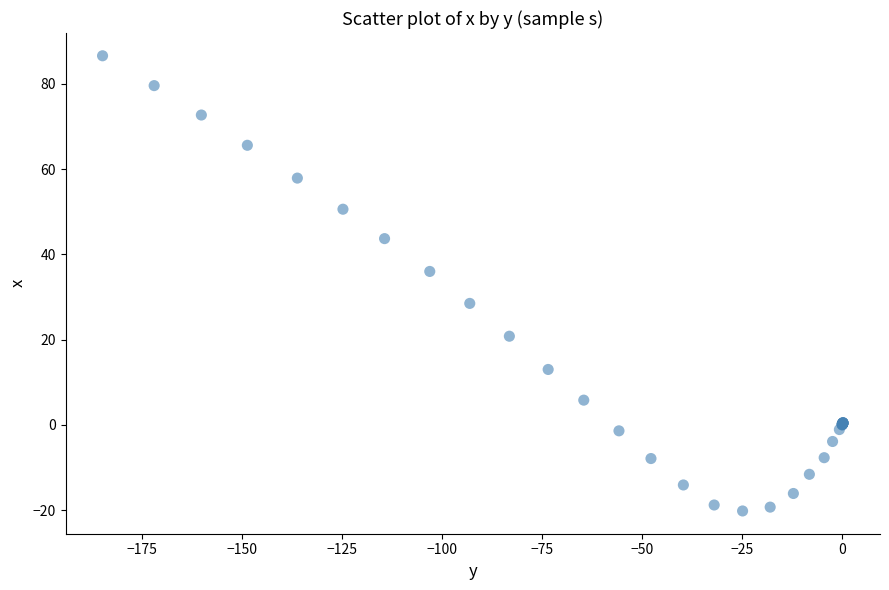

What Y value in the scatter plot is closest to 33?

36.0